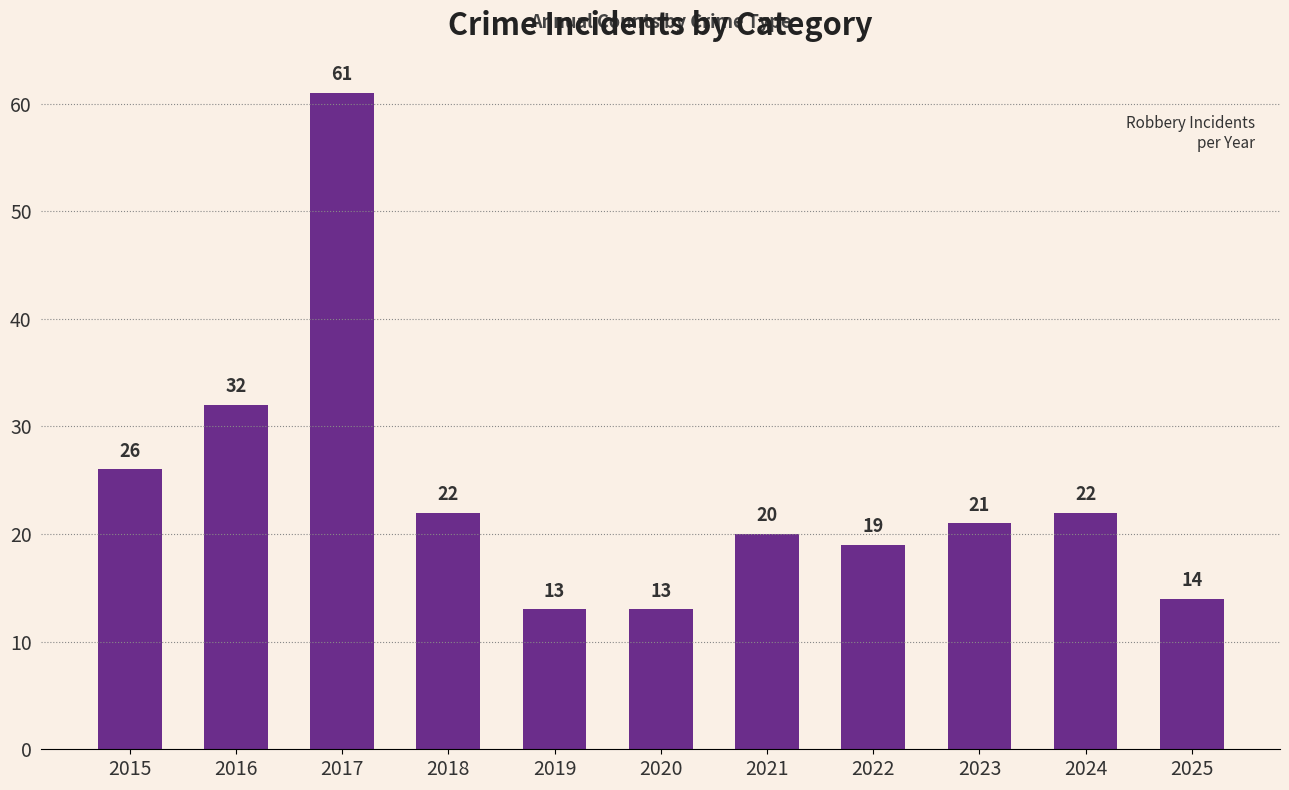

The chart shows a value of 21 at 2023. True or false?

True